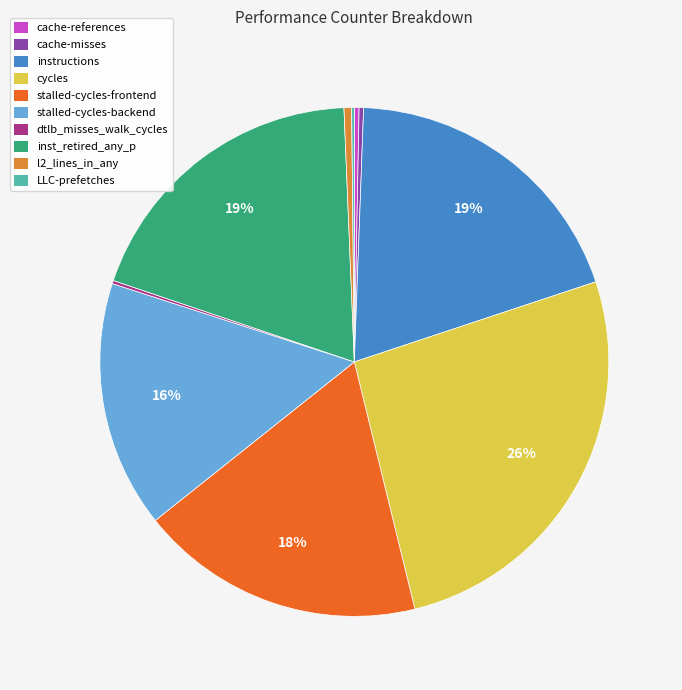

Which has a higher value, stalled-cycles-backend or cache-references?

stalled-cycles-backend